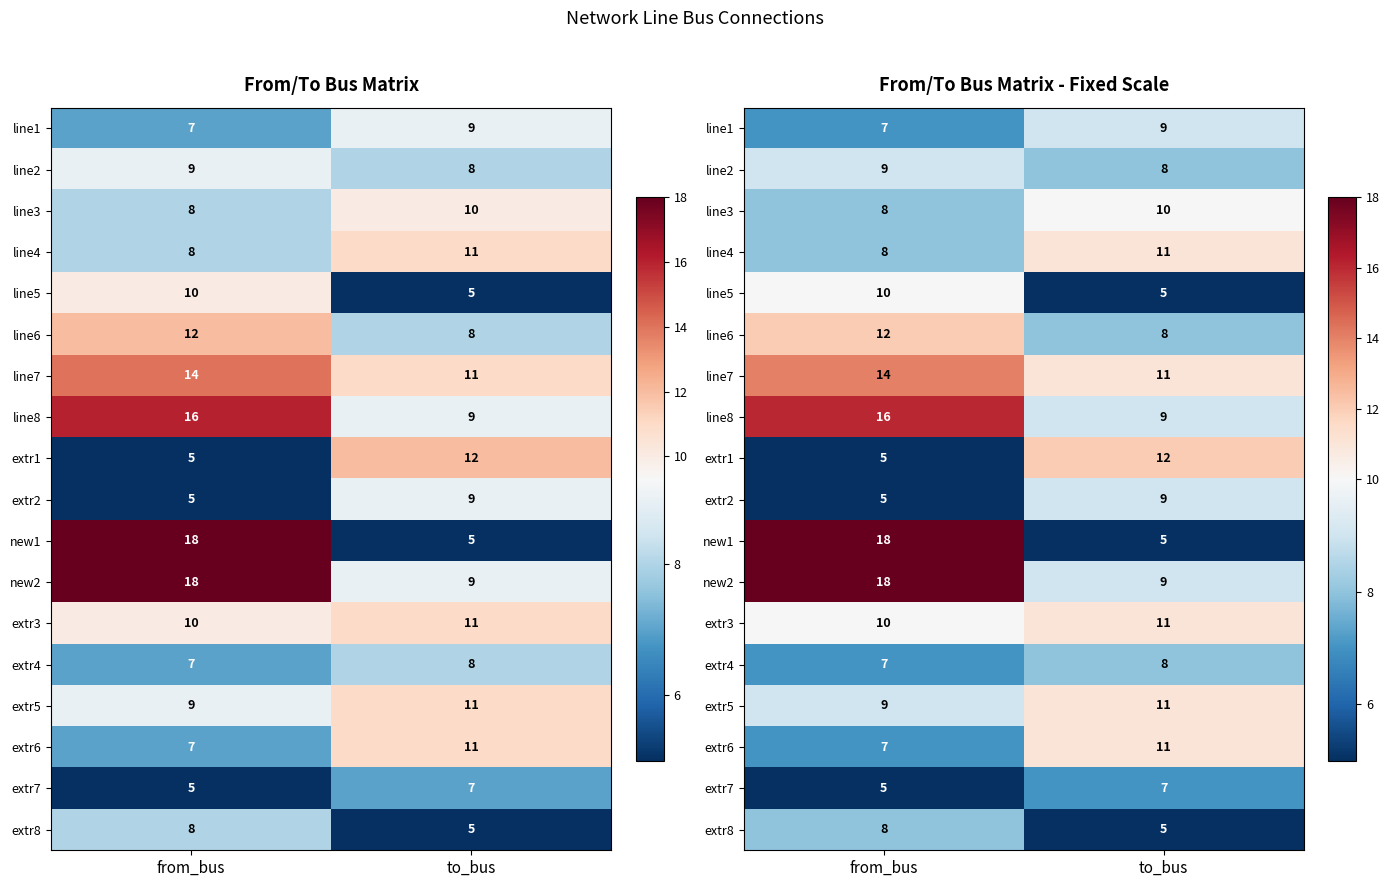

Which series has the largest total across all categories?

new2